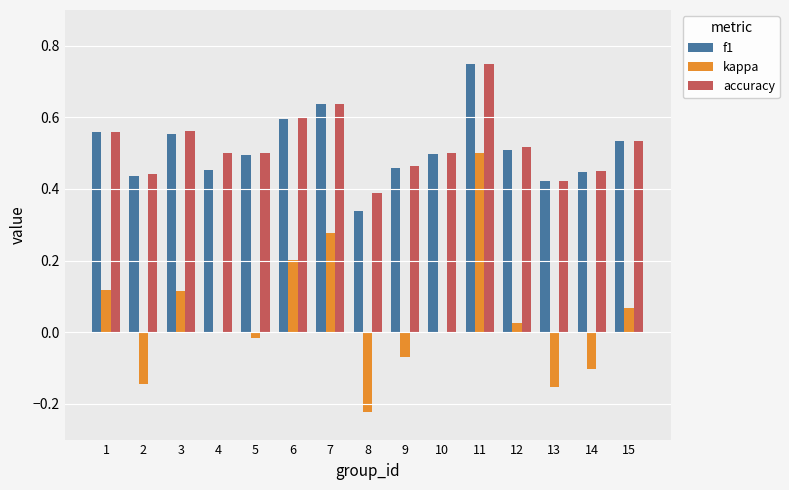

Which series changed the most between 2 and 8?

f1